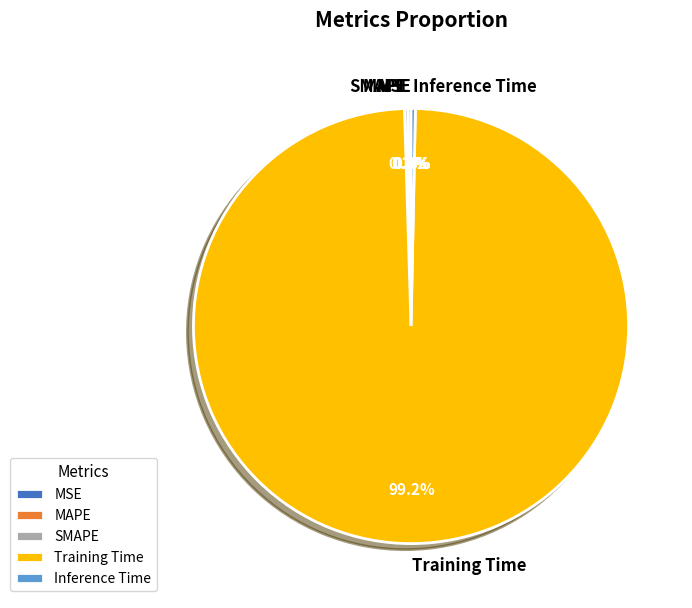

What is the majority slice?

Training Time